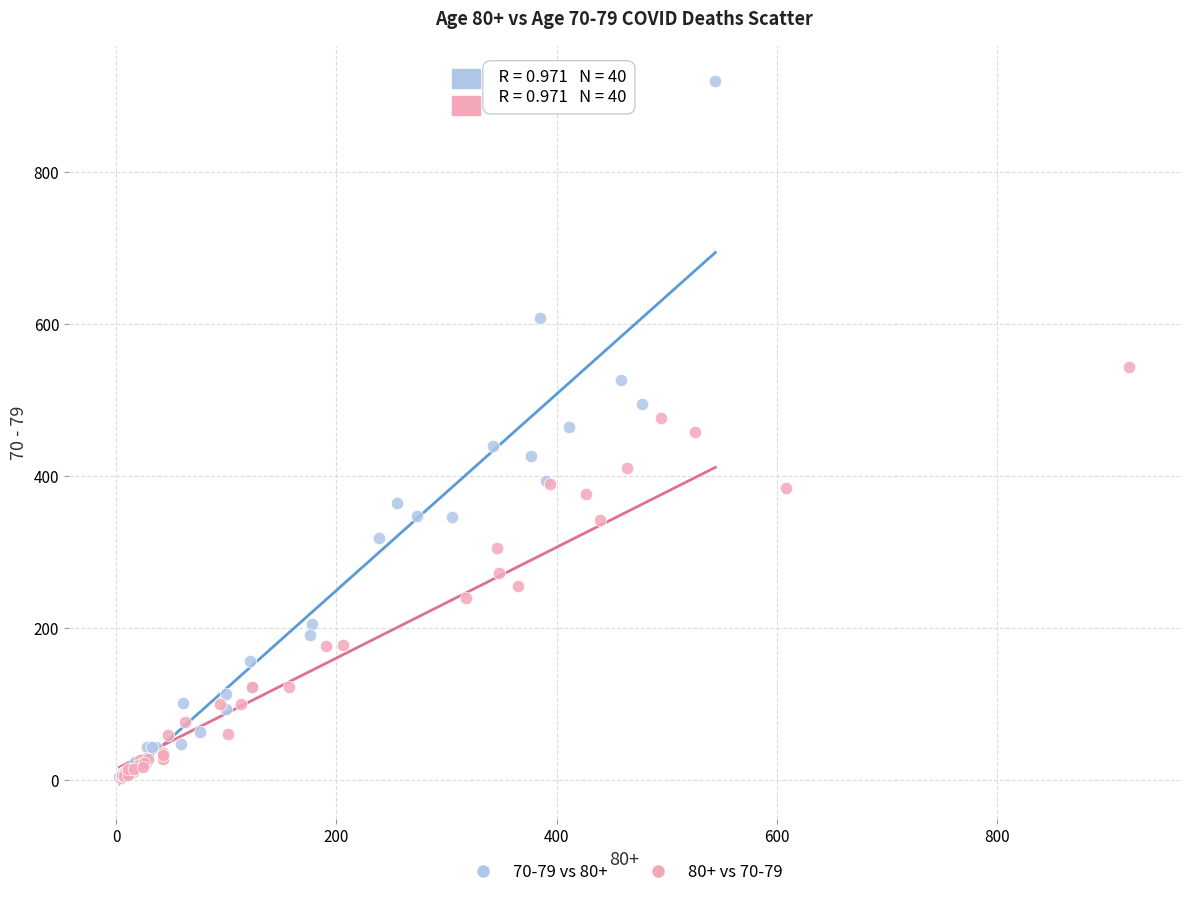

Which series contains the highest Y value?

70-79 vs 80+